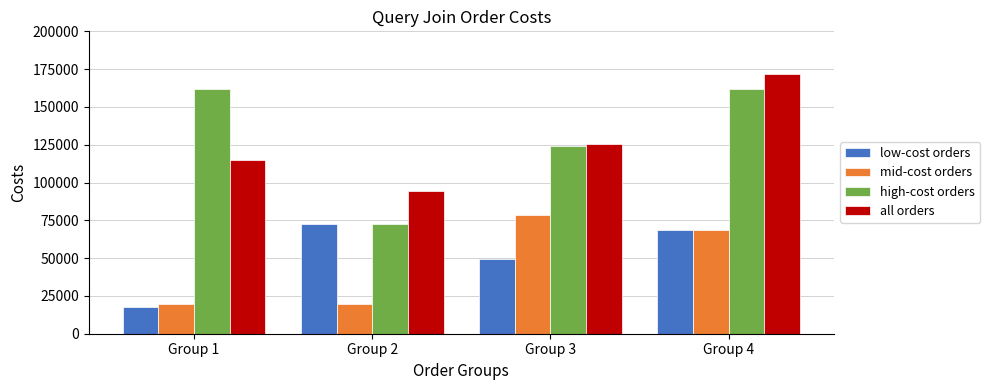

Which series has the largest range (max minus min)?

high-cost orders